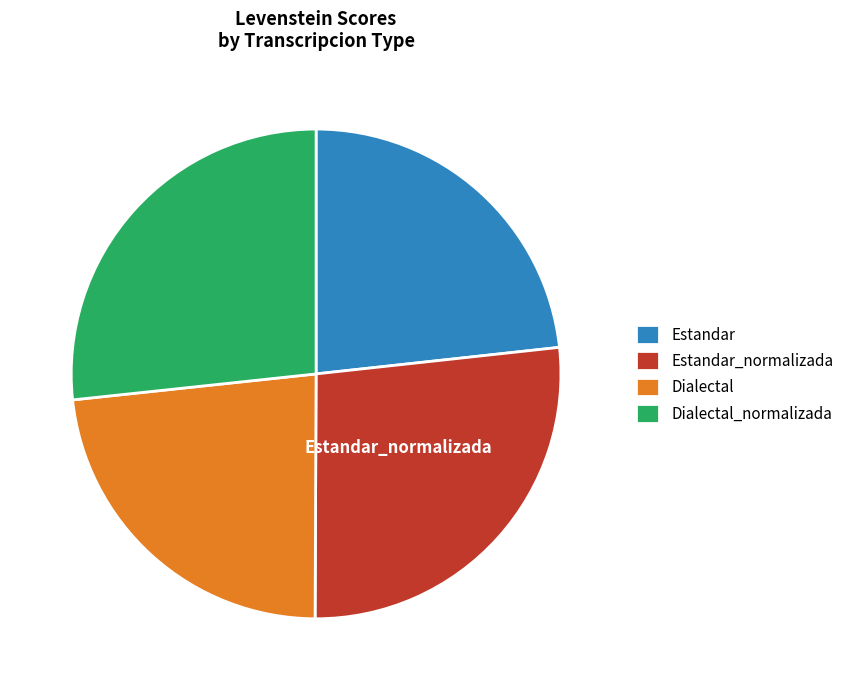

The Estandar slice represents 32% of the pie. True or false?

False